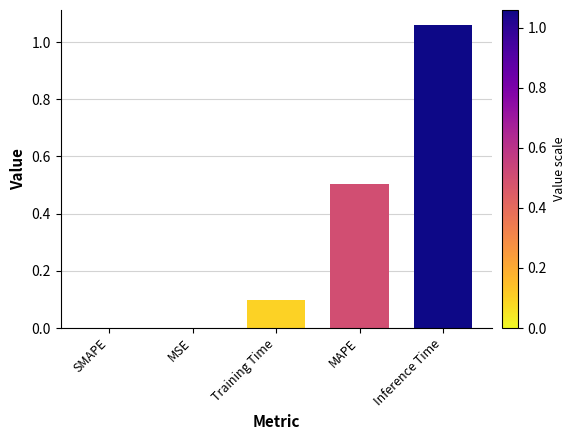

Between Inference Time and SMAPE, which is larger?

Inference Time